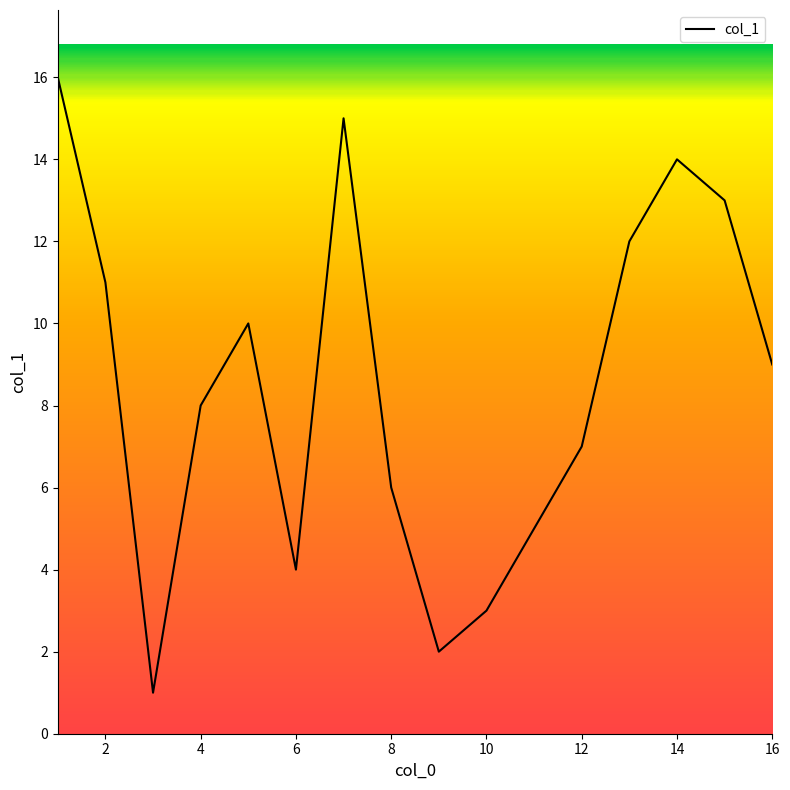

What is the greatest value displayed?

16